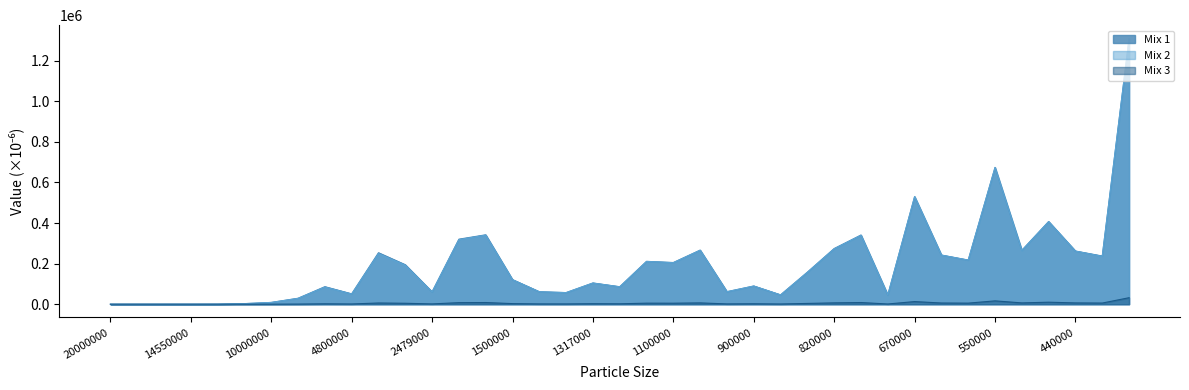

Between 14550000 and 12840000, which series saw the biggest shift?

Mix 1